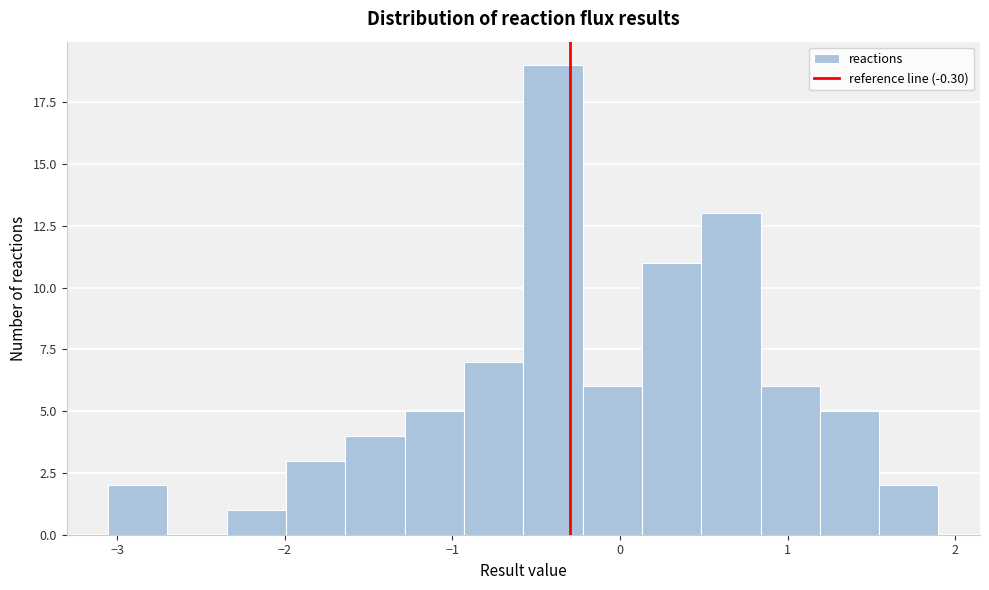

Around what value on the x-axis is the tallest bar? Give the approximate position of its centre, as read against the axis.

-0.4